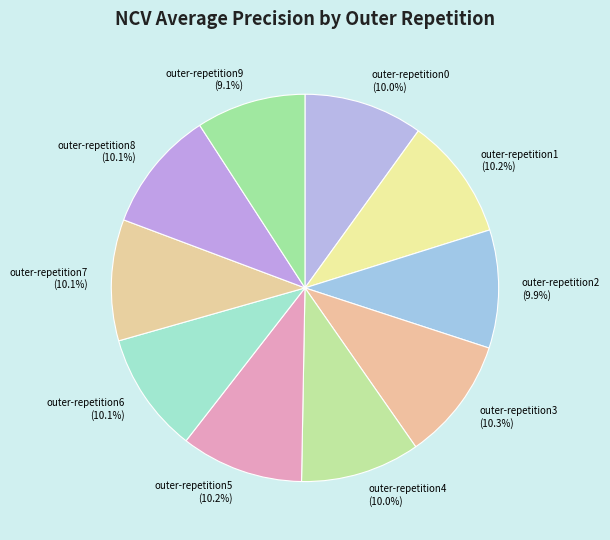

Combined, what portion of the pie is outer-repetition7 and outer-repetition3?

20.4%